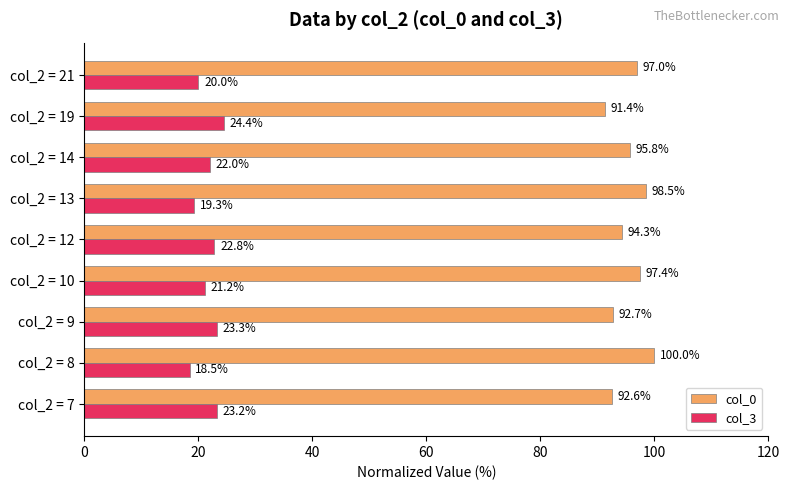

What is the average value of the col_3 series?

21.6